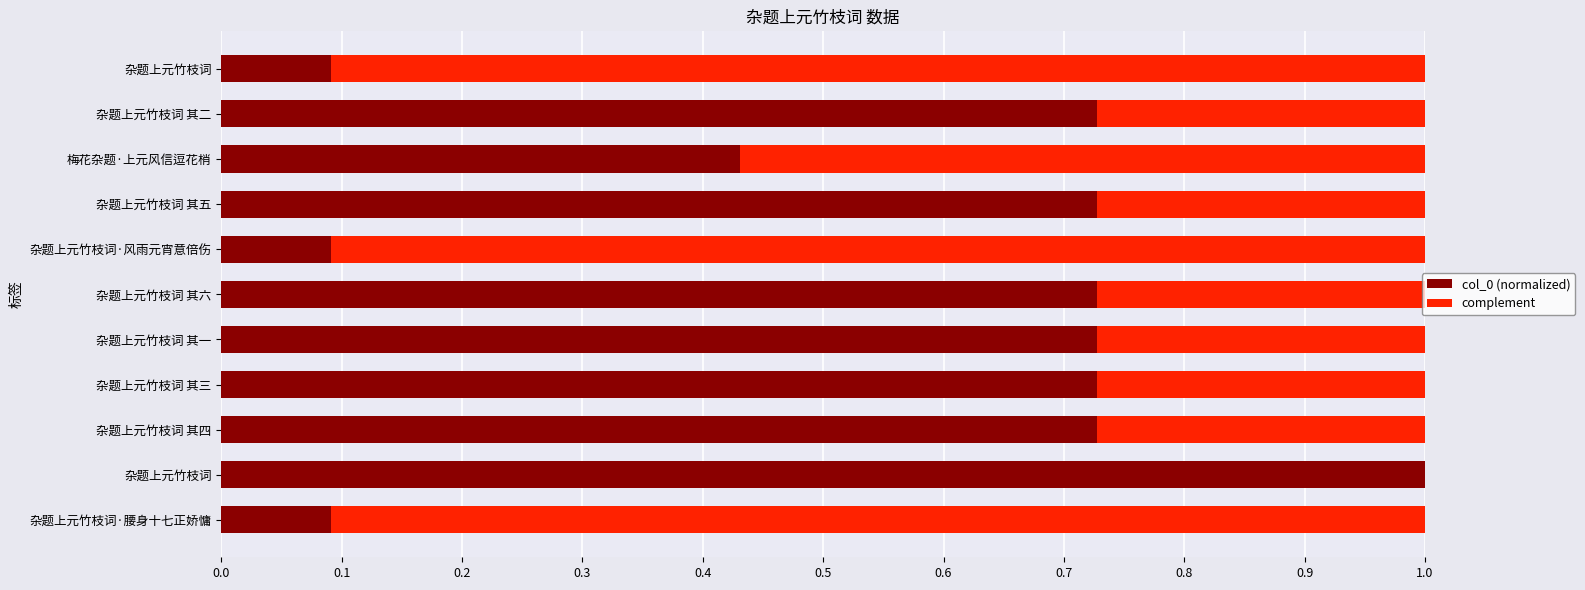

What are all the series names shown in the legend?

col_0 (normalized), complement